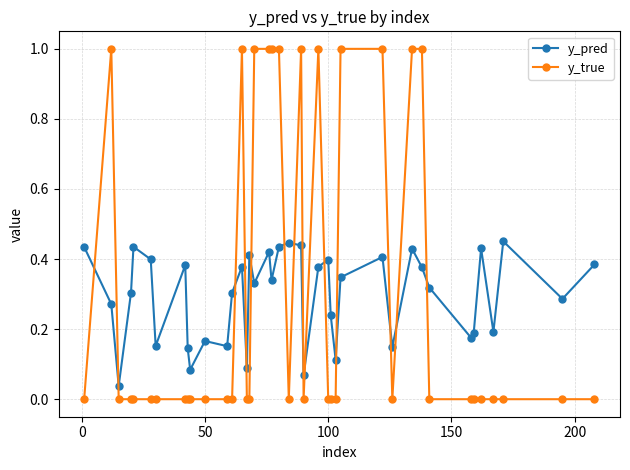

How many intersections are there between y_true and y_pred?

14